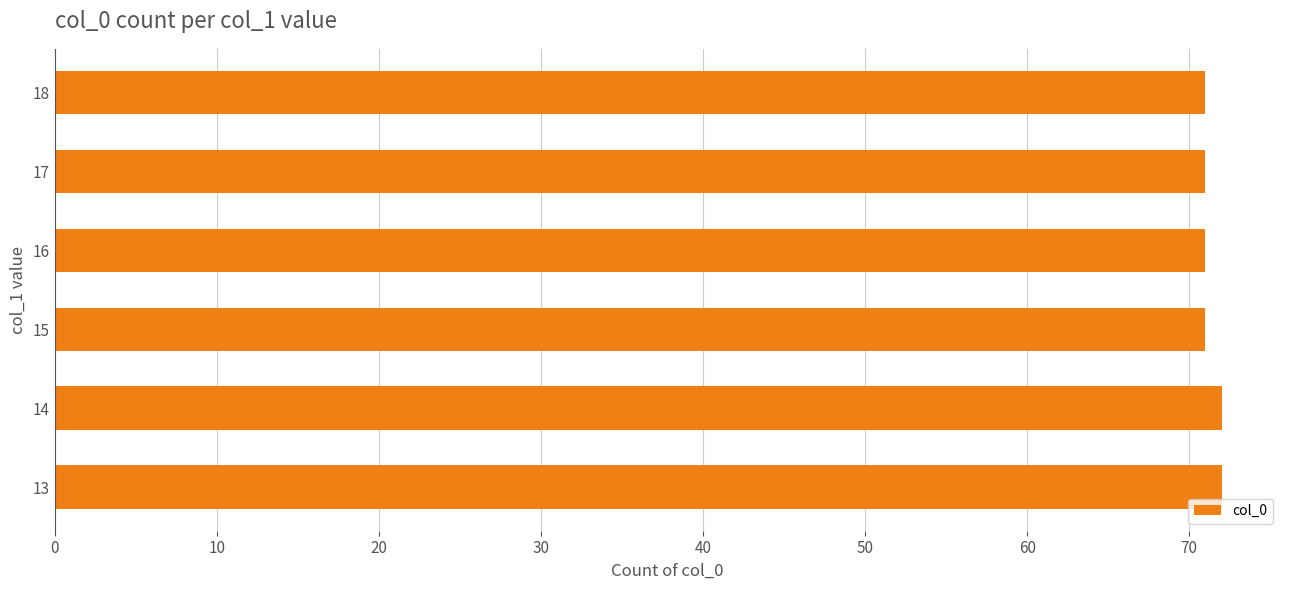

Reading bottom to top, extract all data points from this chart.

13=72	14=72	15=71	16=71	17=71	18=71